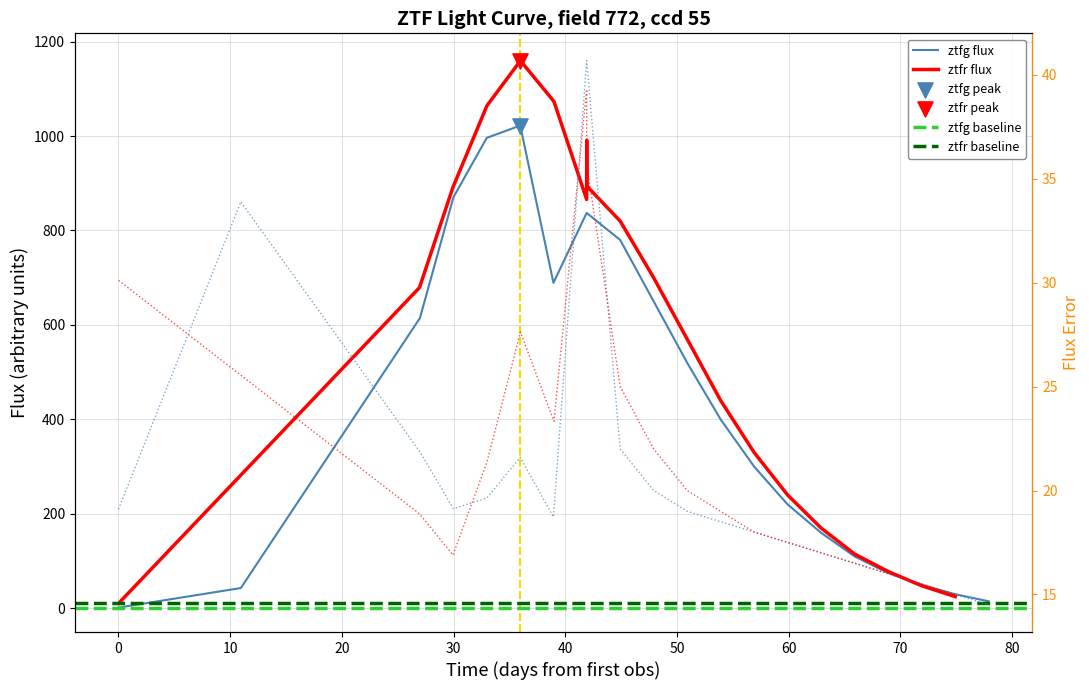

Which series contains the highest Y value?

ztfr_flux